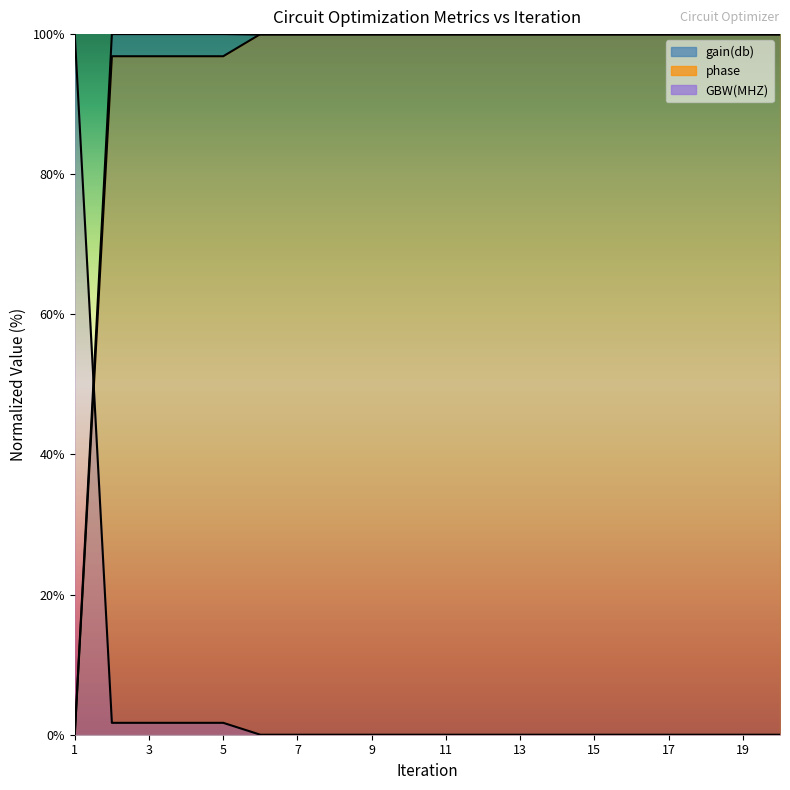

Reading left to right, what are all the values shown in this chart?

gain(db): 0.0	100.0	100.0	100.0	100.0	99.9	99.9	99.9	99.9	99.9	99.9	99.9	99.9	99.9	99.9	99.9	99.9	99.9	99.9	99.9
phase: 0.0	96.8	96.8	96.8	96.8	100.0	100.0	100.0	100.0	100.0	100.0	100.0	100.0	100.0	100.0	100.0	100.0	100.0	100.0	100.0
GBW(MHZ): 100.0	1.7	1.7	1.7	1.7	0.0	0.0	0.0	0.0	0.0	0.0	0.0	0.0	0.0	0.0	0.0	0.0	0.0	0.0	0.0